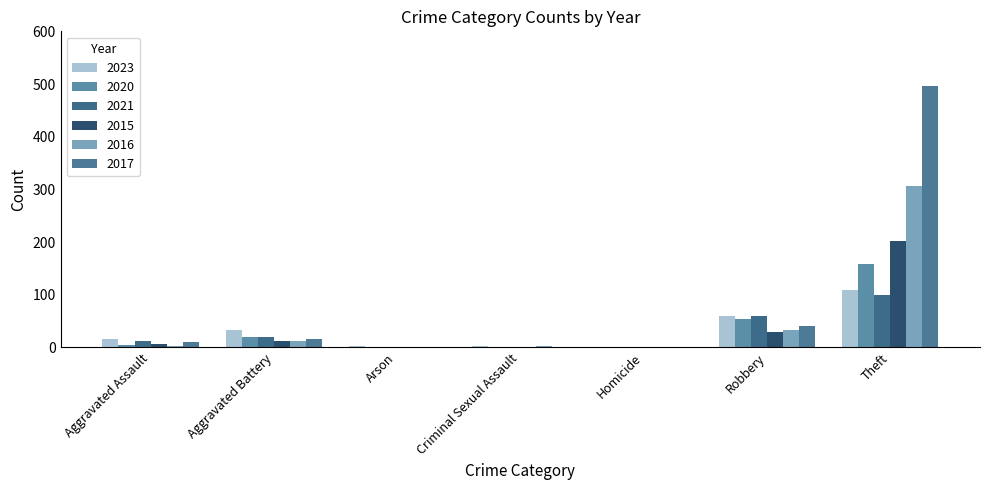

What is the sum of the 2021 values at Arson and Criminal Sexual Assault?

1